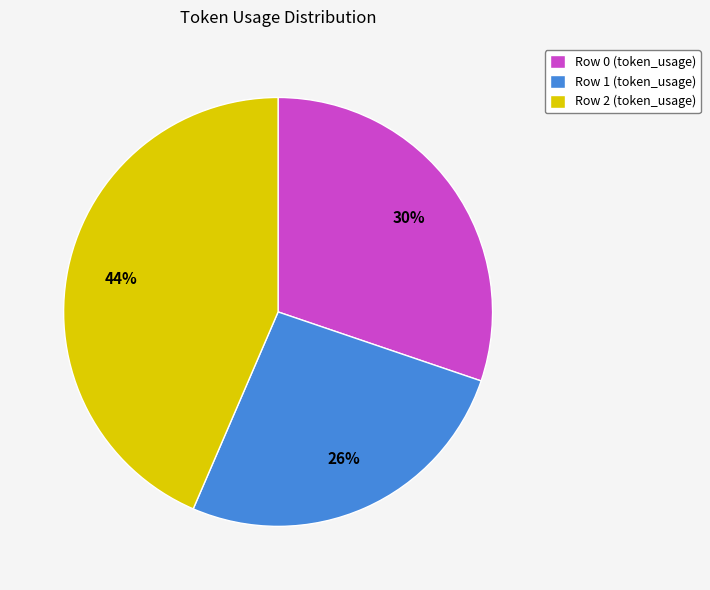

Rank the categories by value from lowest to highest.

Row 1, Row 0, Row 2